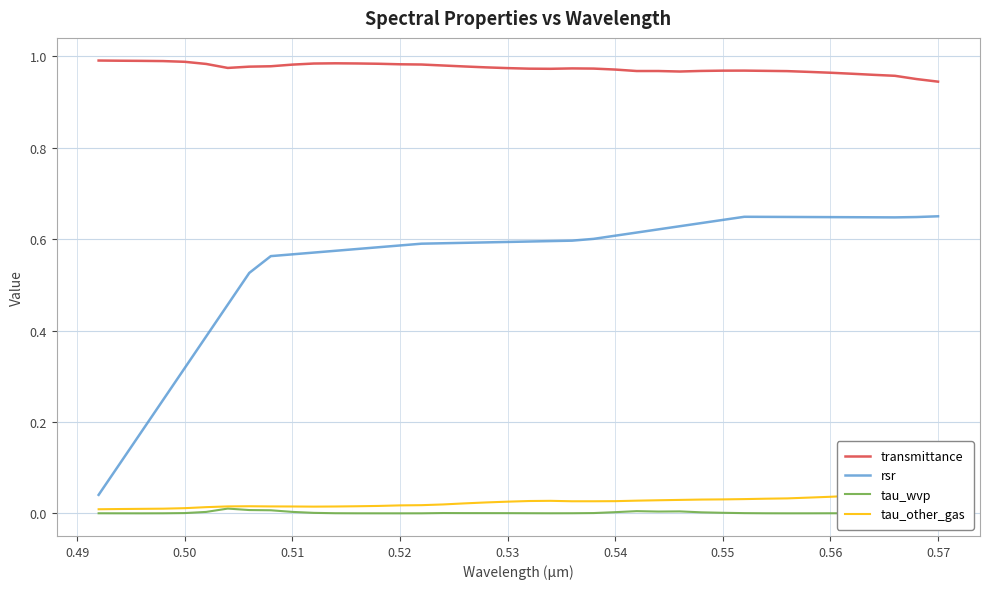

Reading right to left, transcribe all the data shown in this chart.

transmittance: 0.9	1.0	1.0	1.0	1.0	1.0	1.0	1.0	1.0	1.0	1.0	1.0	1.0	1.0	1.0	1.0	1.0	1.0	1.0	1.0	1.0	1.0	1.0	1.0	1.0	1.0	1.0	1.0	1.0	1.0	1.0	1.0	1.0	1.0	1.0	1.0	1.0	1.0	1.0	1.0
rsr: 0.7	0.6	0.6	0.6	0.6	0.6	0.6	0.6	0.6	0.6	0.6	0.6	0.6	0.6	0.6	0.6	0.6	0.6	0.6	0.6	0.6	0.6	0.6	0.6	0.6	0.6	0.6	0.6	0.6	0.6	0.6	0.6	0.5	0.5	0.4	0.3	0.2	0.2	0.1	0.0
tau_wvp: 0.0	0.0	0.0	0.0	0.0	0.0	0.0	0.0	0.0	0.0	0.0	0.0	0.0	0.0	0.0	0.0	0.0	0.0	0.0	0.0	0.0	0.0	0.0	0.0	0.0	0.0	0.0	0.0	0.0	0.0	0.0	0.0	0.0	0.0	0.0	0.0	0.0	0.0	0.0	0.0
tau_other_gas: 0.0	0.0	0.0	0.0	0.0	0.0	0.0	0.0	0.0	0.0	0.0	0.0	0.0	0.0	0.0	0.0	0.0	0.0	0.0	0.0	0.0	0.0	0.0	0.0	0.0	0.0	0.0	0.0	0.0	0.0	0.0	0.0	0.0	0.0	0.0	0.0	0.0	0.0	0.0	0.0